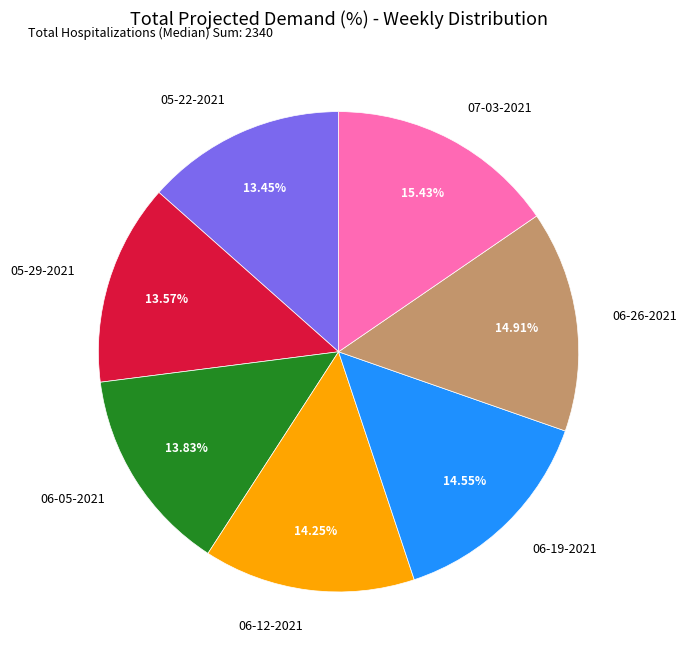

The 06-26-2021 slice represents 15% of the pie. True or false?

True